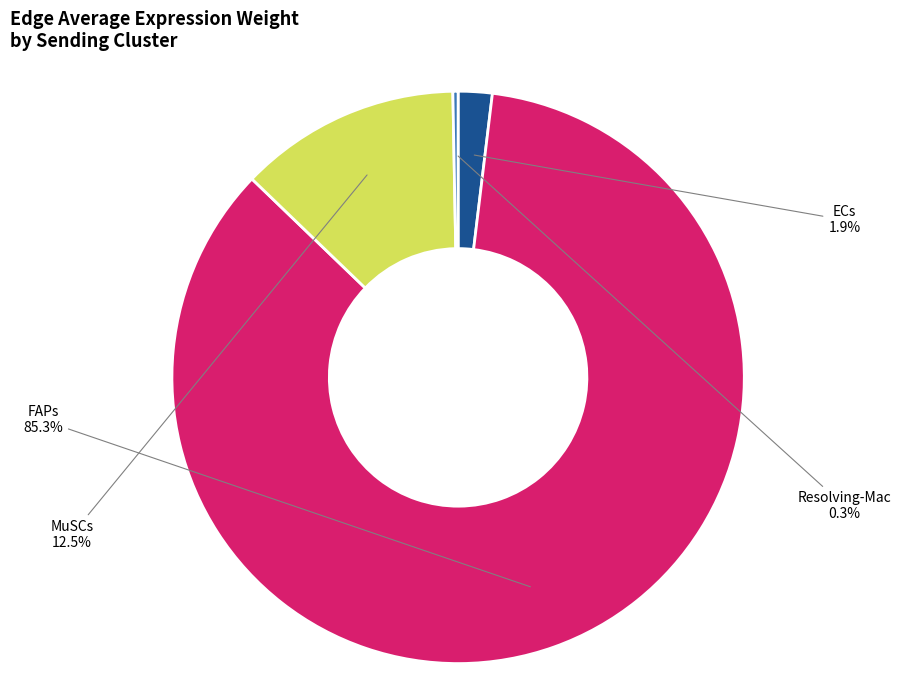

Is there any slice that represents more than half of the pie?

Yes